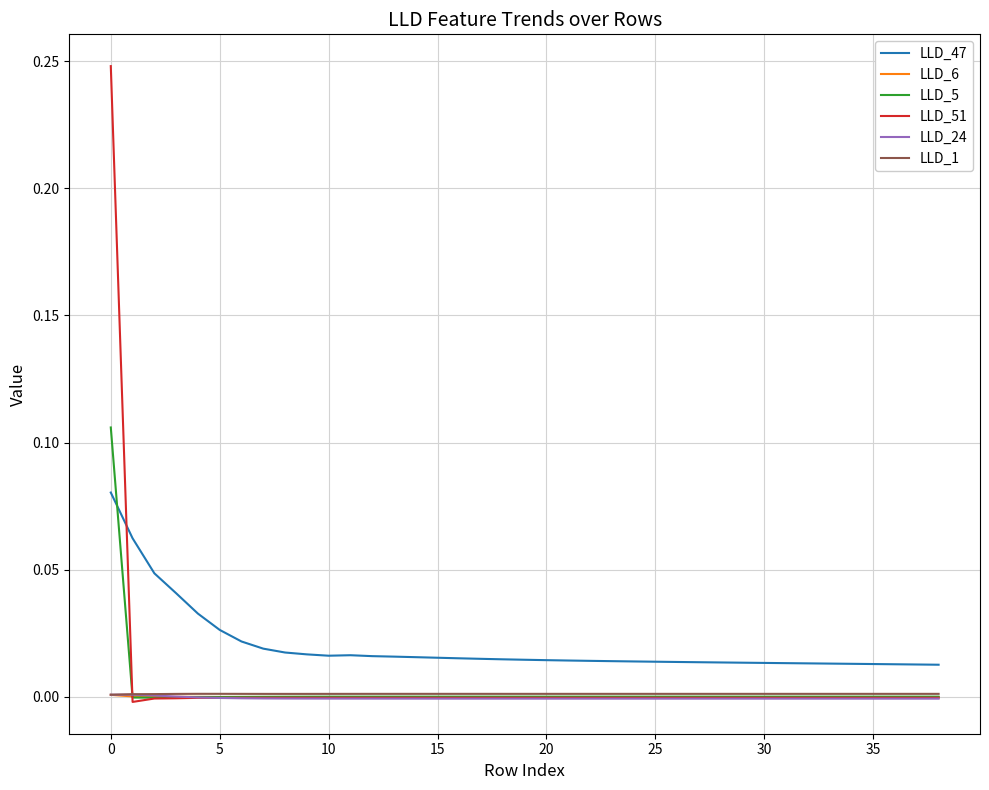

True or false: LLD_47 and LLD_6 cross at least once.

False